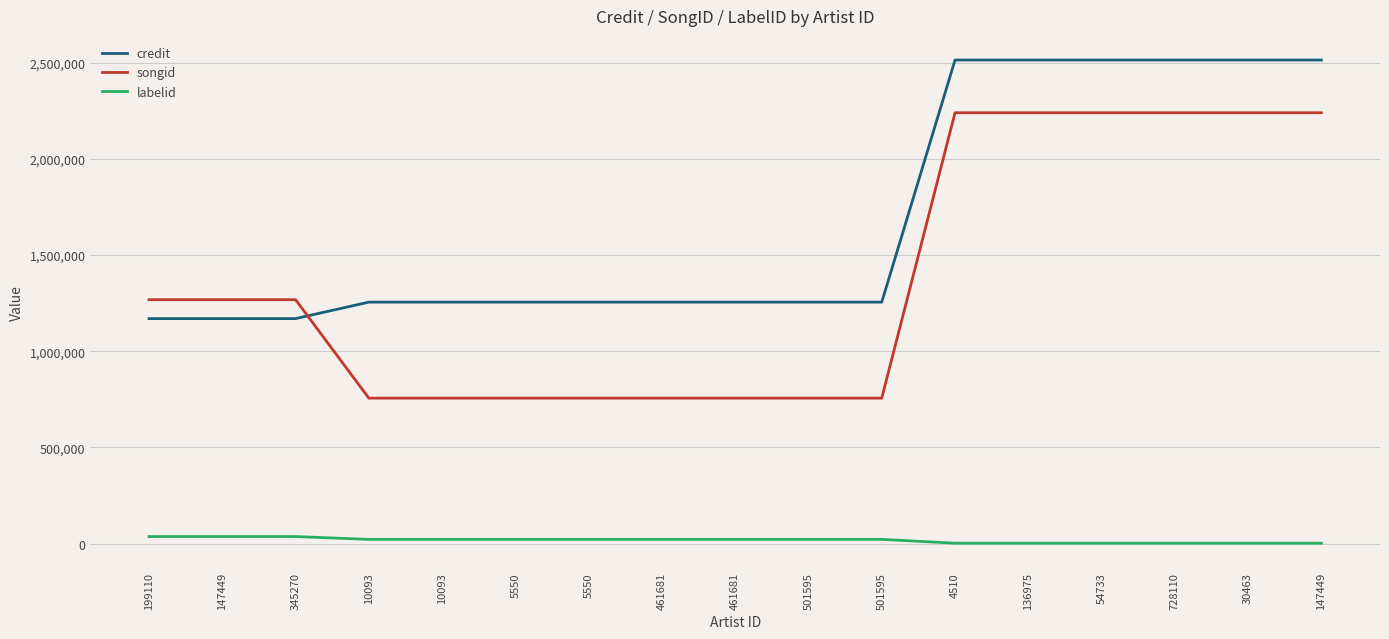

Reading left to right, extract all data points from this chart.

credit: 1169890	1169890	1169890	1255566	1255566	1255566	1255566	1255566	1255566	1255566	1255566	2514698	2514698	2514698	2514698	2514698	2514698
songid: 1268243	1268243	1268243	756227	756227	756227	756227	756227	756227	756227	756227	2240604	2240604	2240604	2240604	2240604	2240604
labelid: 36314	36314	36314	21599	21599	21599	21599	21599	21599	21599	21599	1842	1842	1842	1842	1842	1842